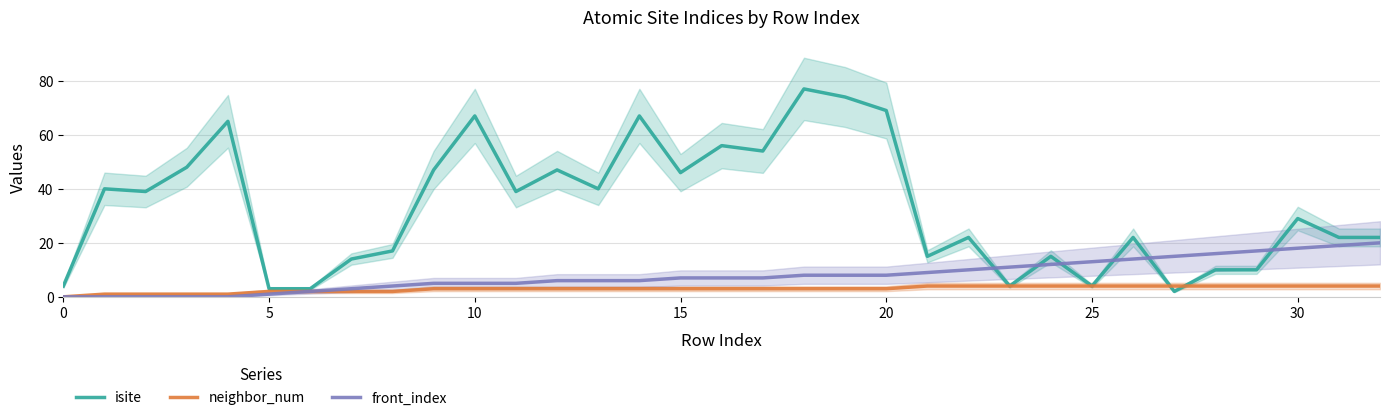

True or false: isite and neighbor_num cross at least once.

True